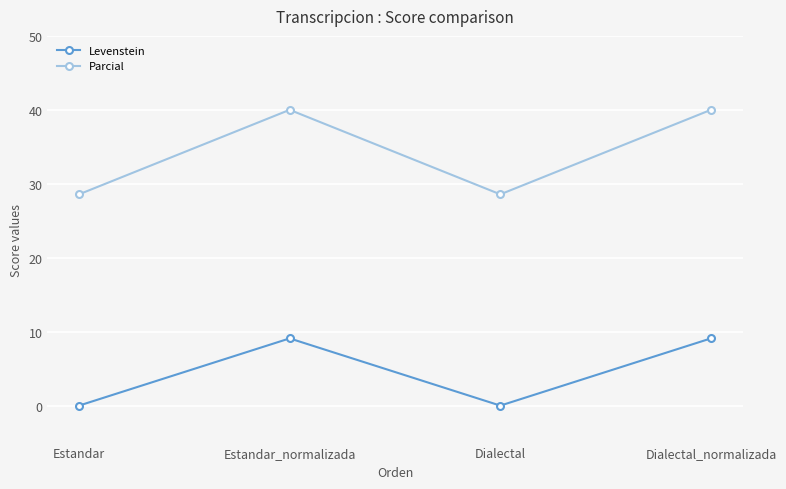

True or false: Levenstein and Parcial intersect in this chart.

False